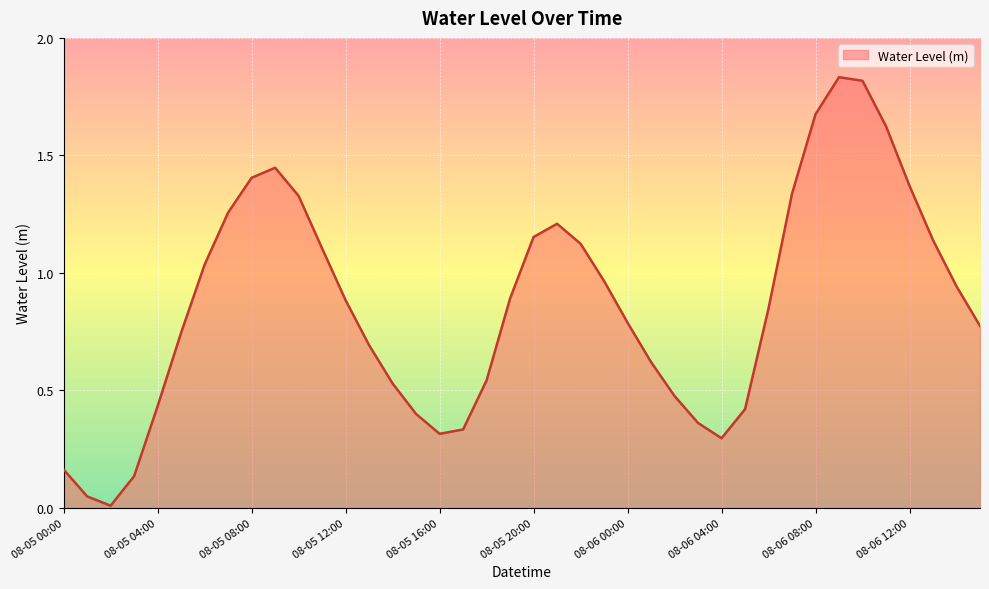

How many lines are shown in the chart?

1